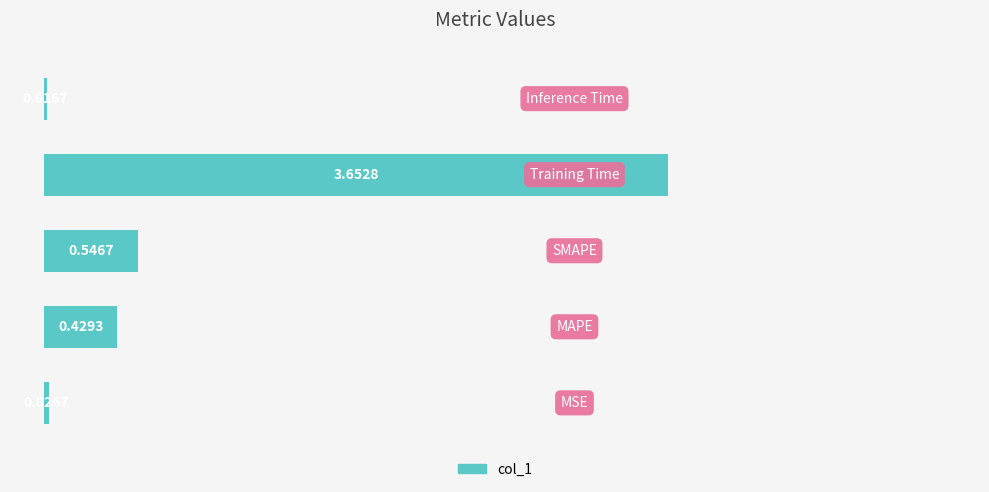

What is the sum of all values?

4.7